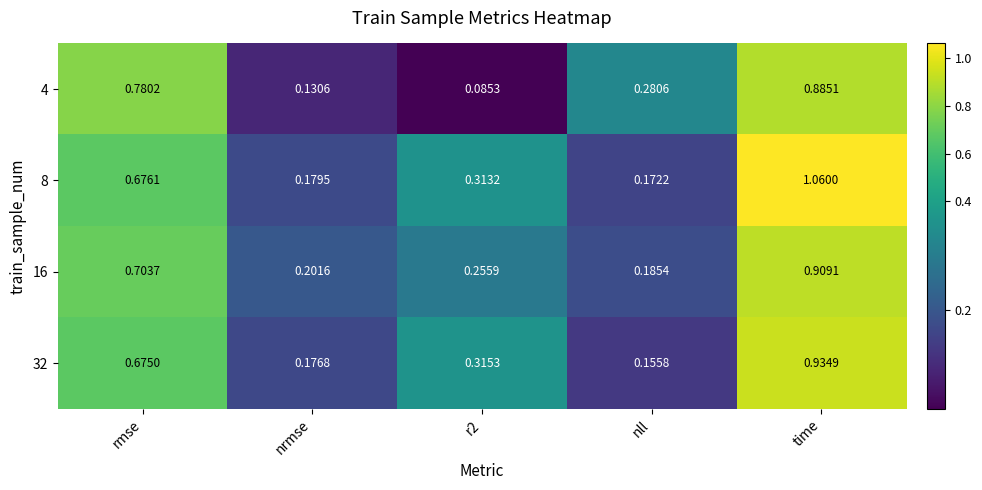

Which category has the lowest value in the 32 series?

nll